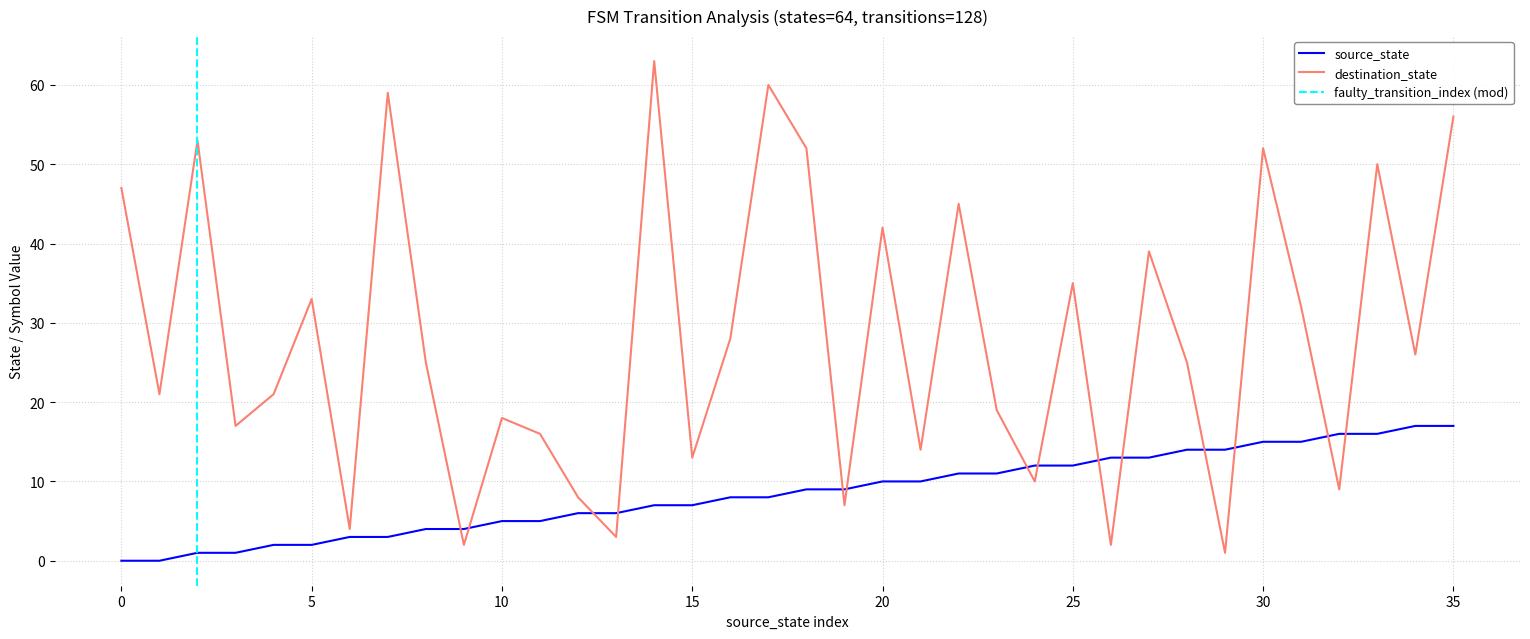

After their last crossing, which series has the higher values: source_state or destination_state?

destination_state